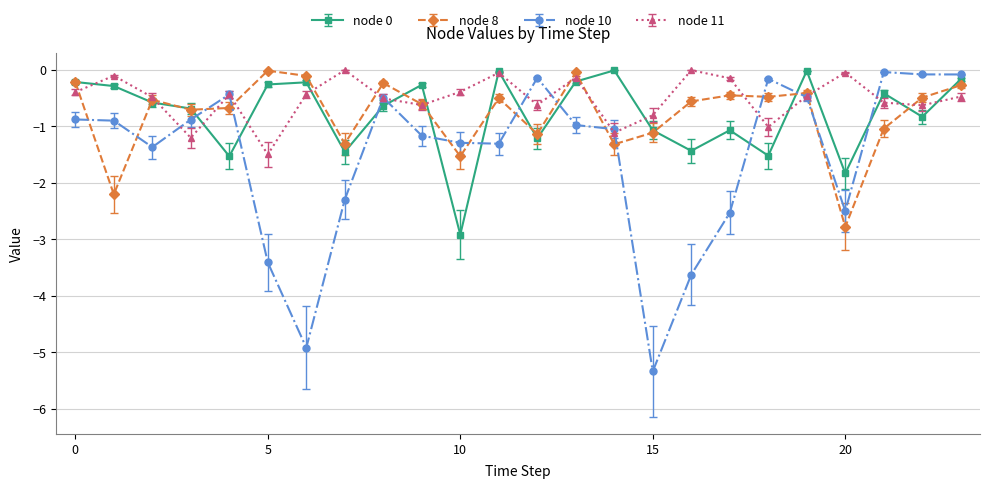

Does the chart display data point markers on the line(s)?

Yes